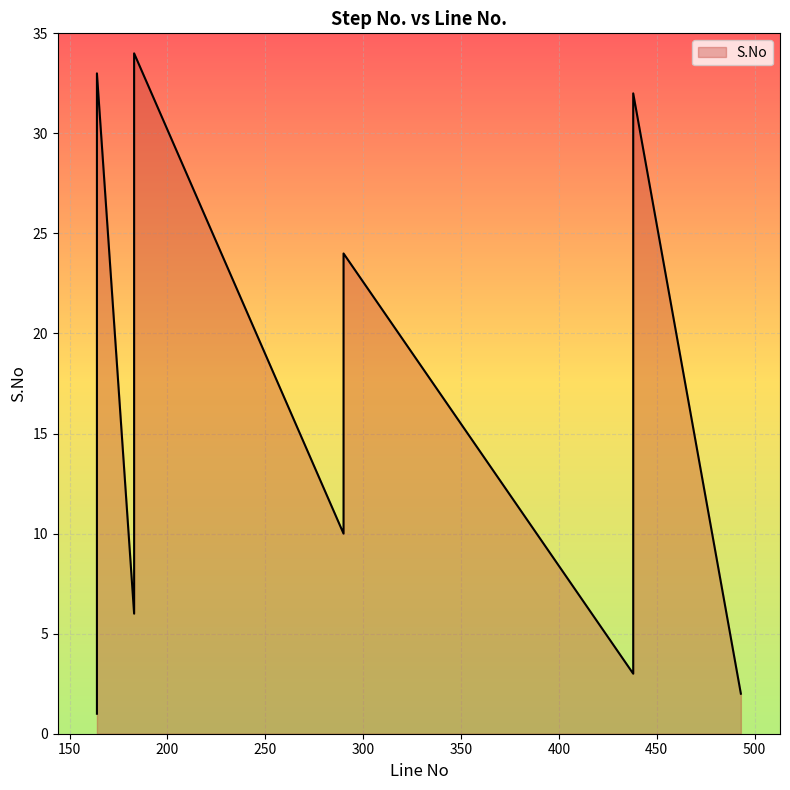

What is the difference between the maximum and minimum values?

33